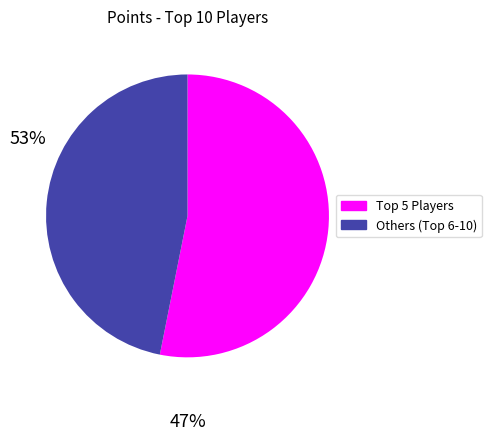

Is there any slice that represents more than half of the pie?

Yes